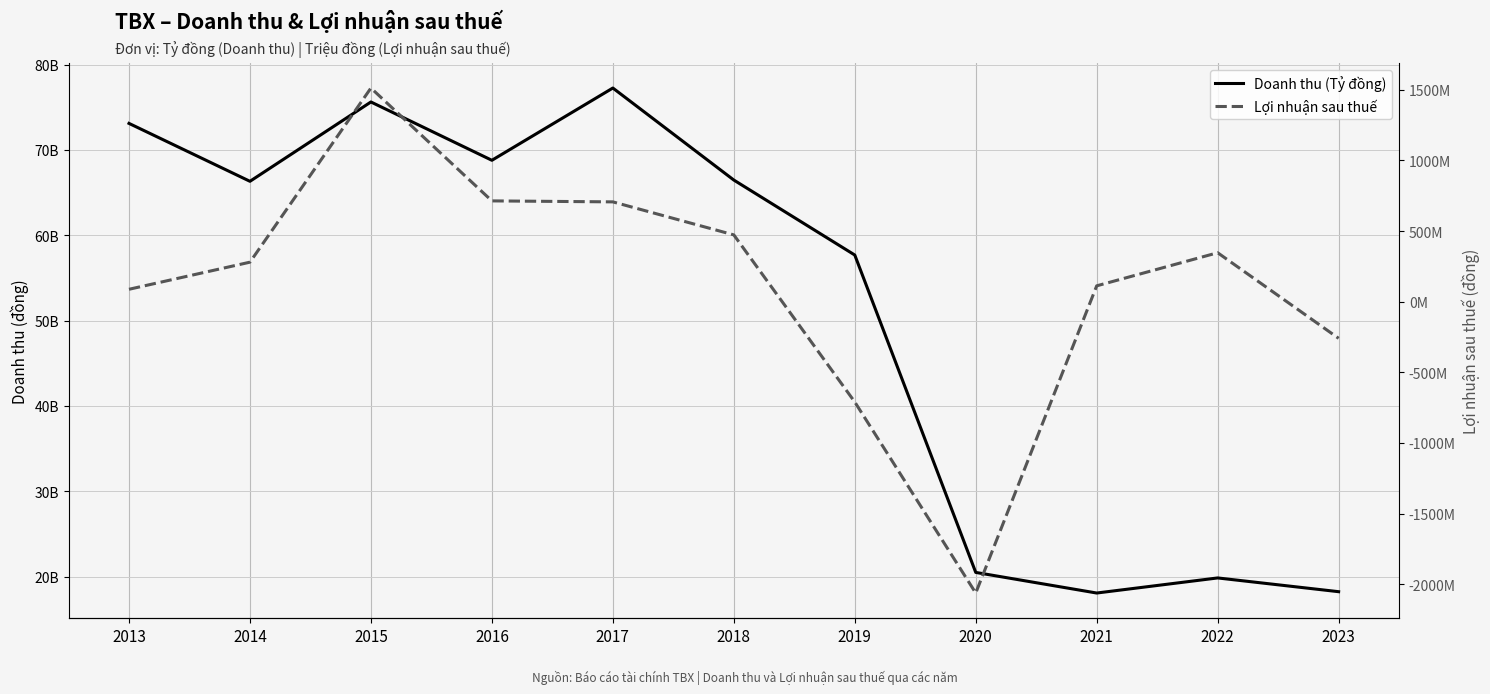

True or false: Doanh thu (Tỷ đồng) has a value of 40140799064 at 2018.

False